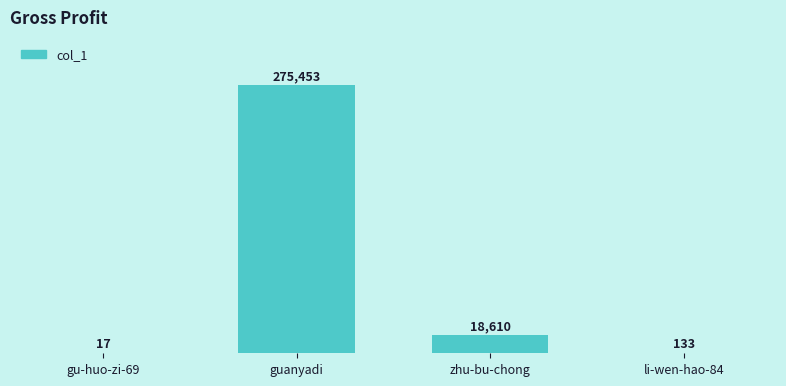

What is the sum of the values at li-wen-hao-84 and guanyadi?

275586